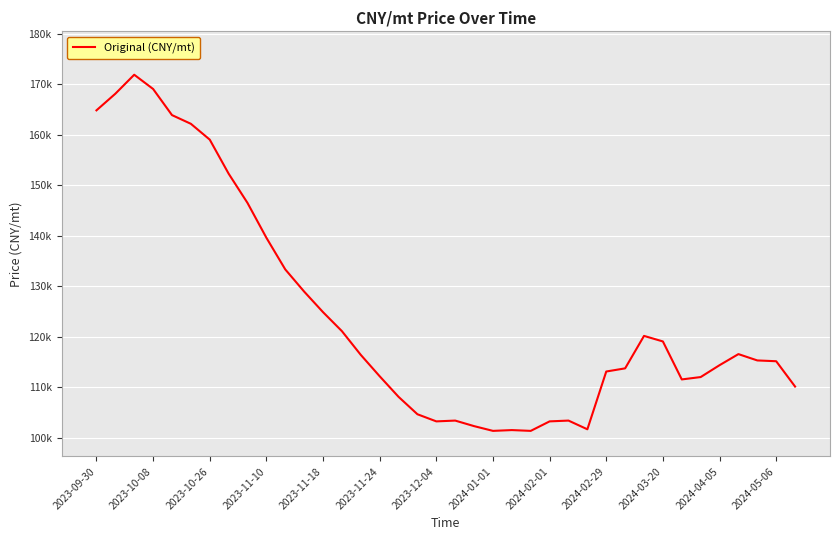

Does the chart display data point markers on the line(s)?

No